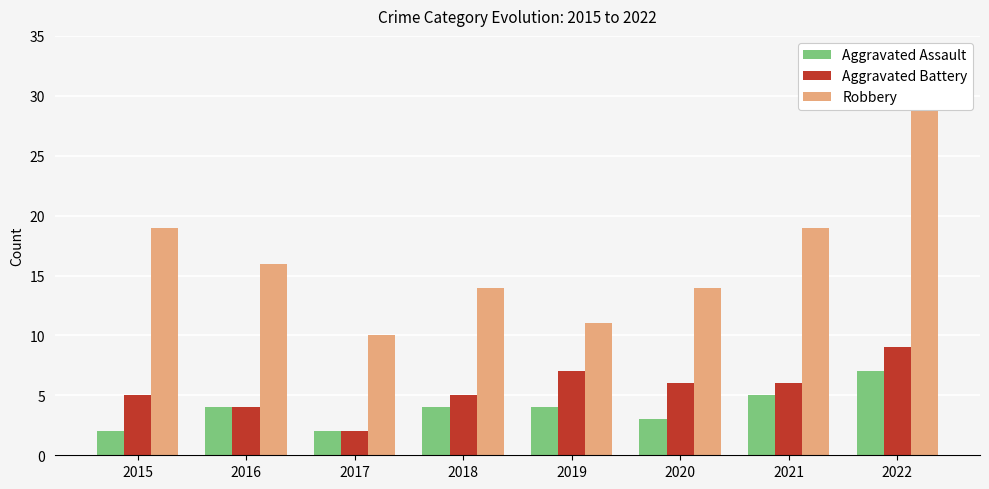

Count the Aggravated Assault values in the range 3 to 5.

5